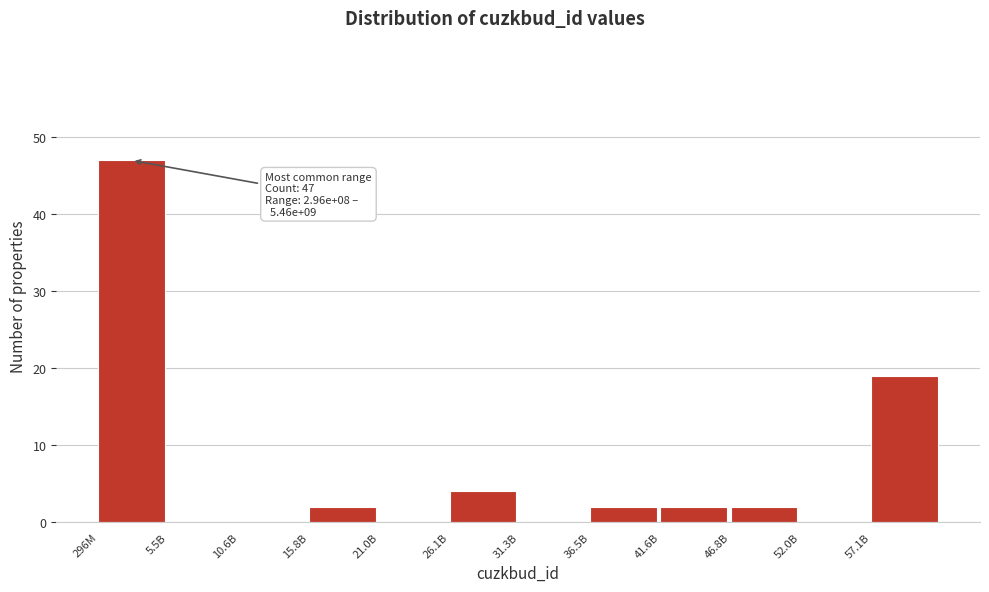

Reading left to right, list all the values displayed in this chart.

296M=47	5.5B=0	10.6B=0	15.8B=2	21.0B=0	26.1B=4	31.3B=0	36.5B=2	41.6B=2	46.8B=2	52.0B=0	57.1B=19